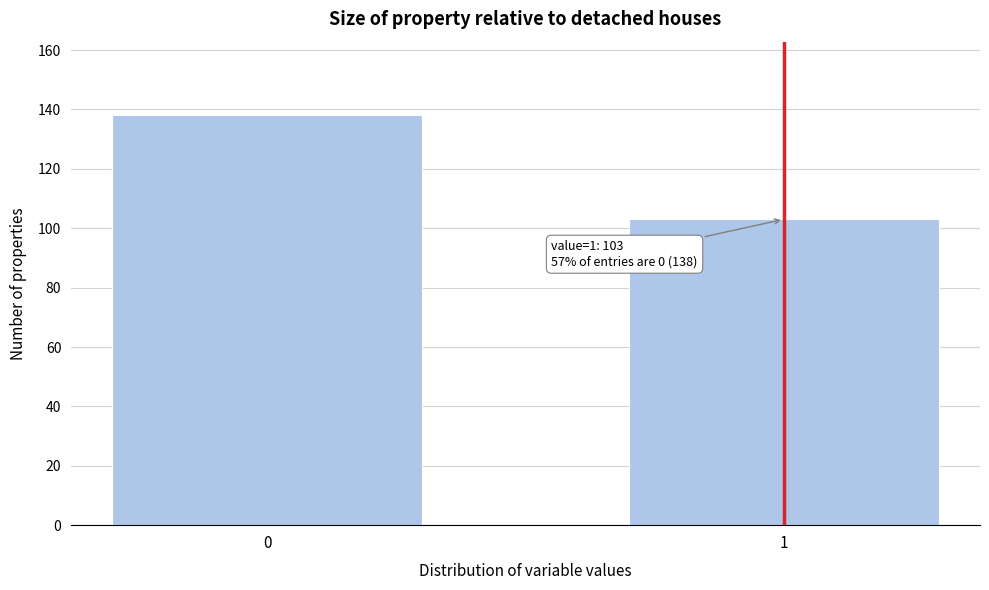

Reading left to right, extract all data points from this chart.

0=138	1=103